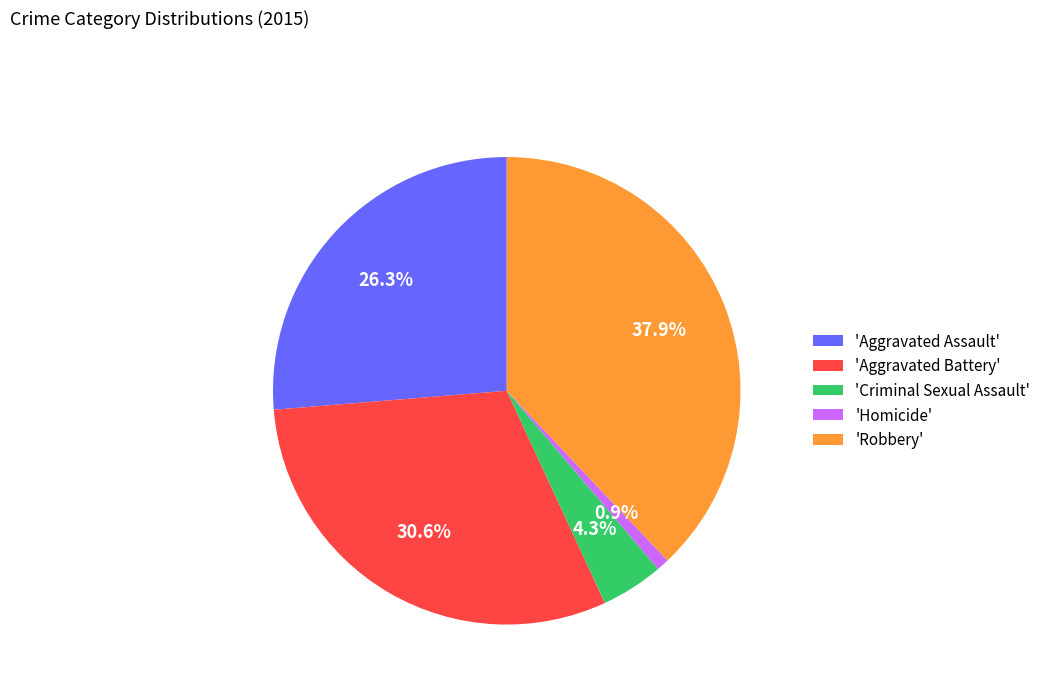

How many slices are in this pie chart?

5